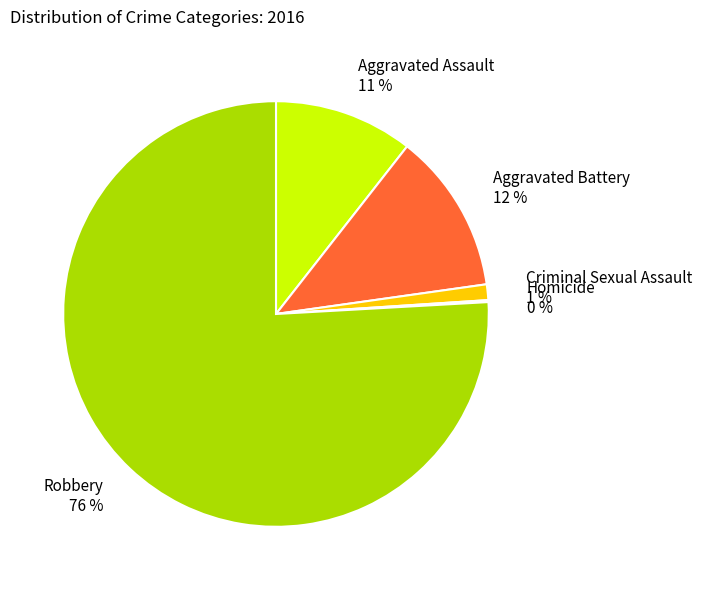

To the nearest percent, what is the average slice percentage?

20%